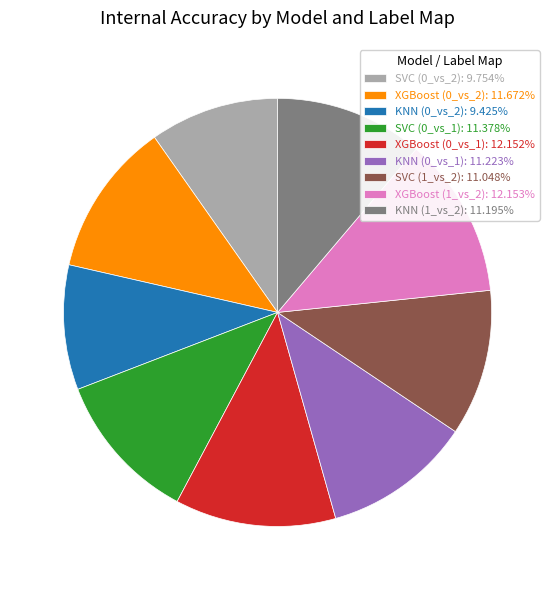

How many segments does this pie chart have?

9